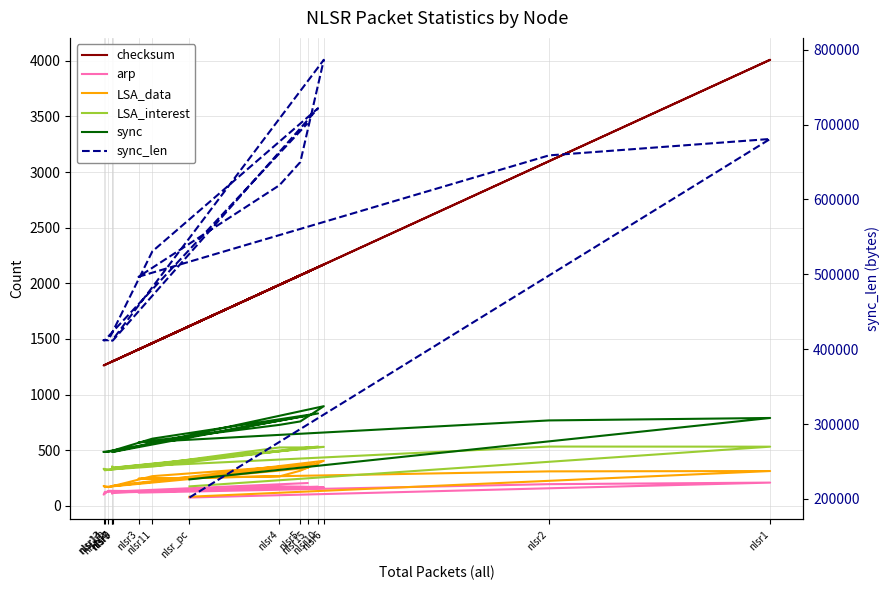

What are all the series names shown in the legend?

checksum, arp, LSA_data, LSA_interest, sync, sync_len